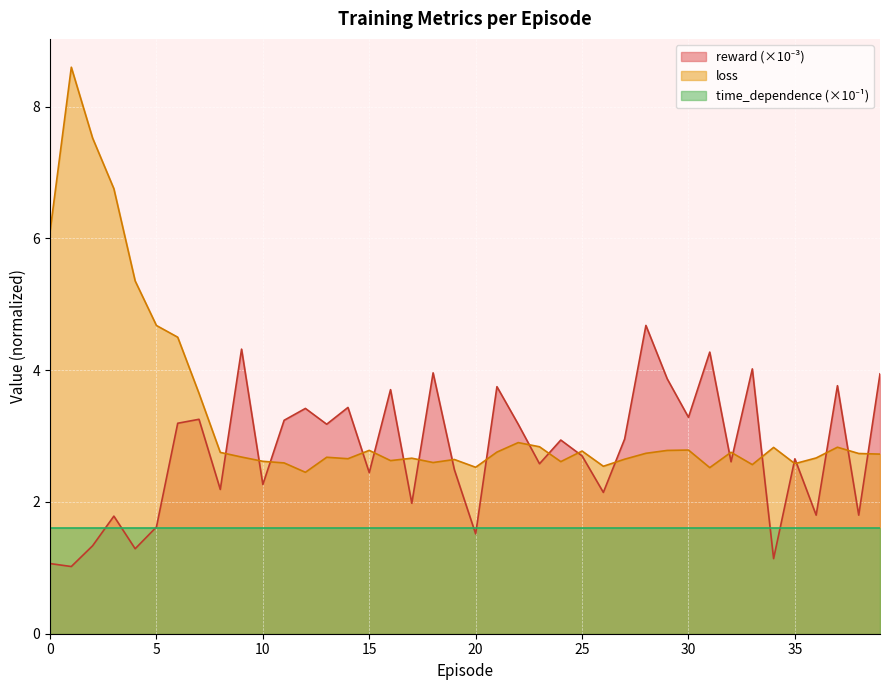

What is the difference between the highest and lowest values at 25?

1.2